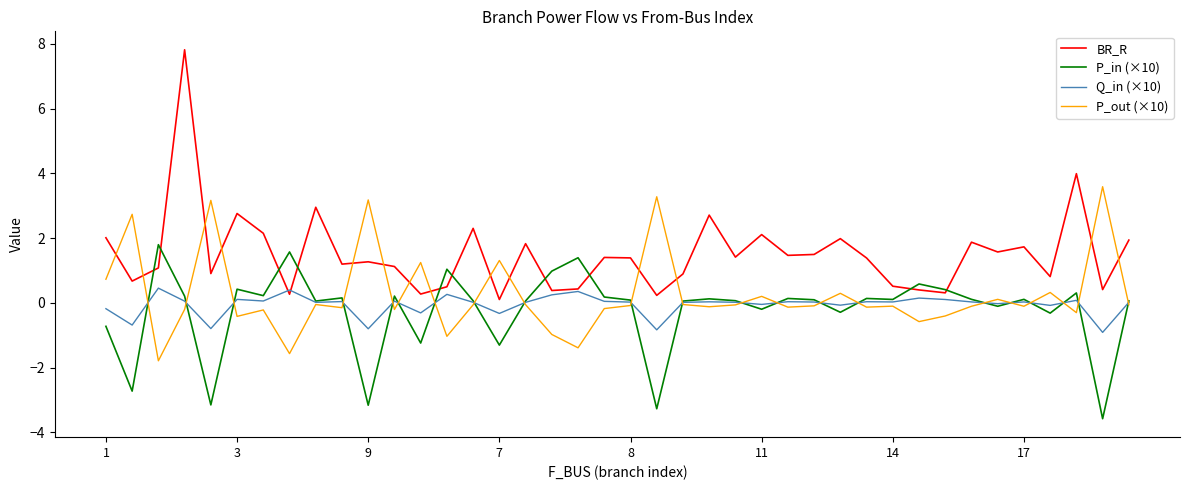

What are all the series names shown in the legend?

BR_R, P_in (×10), Q_in (×10), P_out (×10)